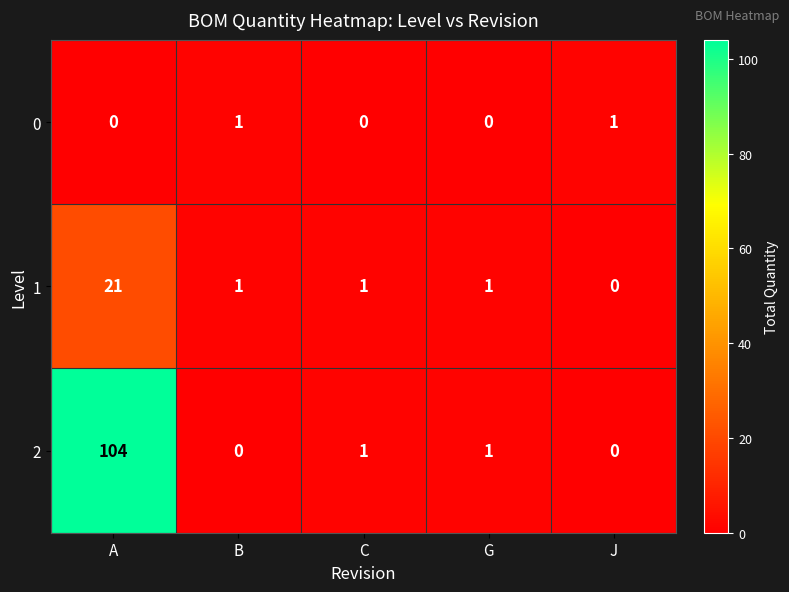

True or false: 1 has a value of 11 at A.

False